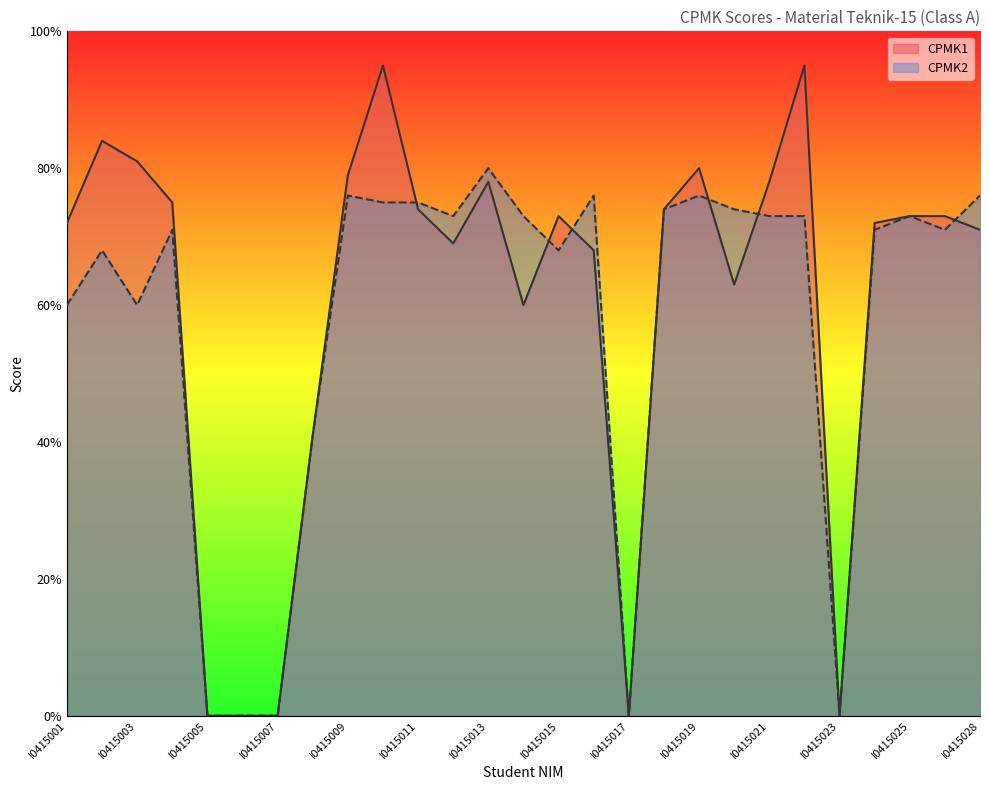

List the series in order of their overall mean, lowest first.

CPMK2, CPMK1